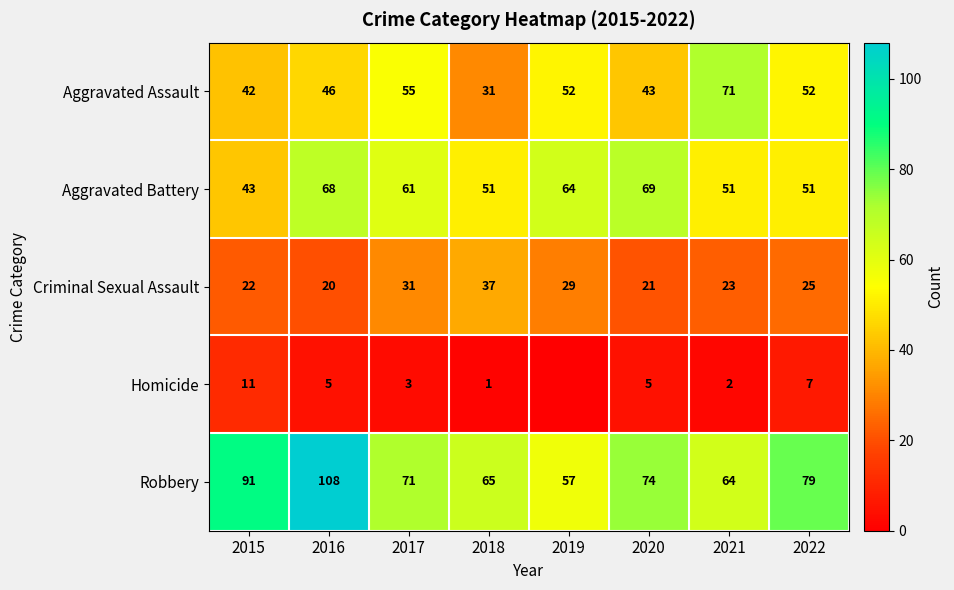

What is the sum of the Aggravated Assault values at 2016 and 2021?

117